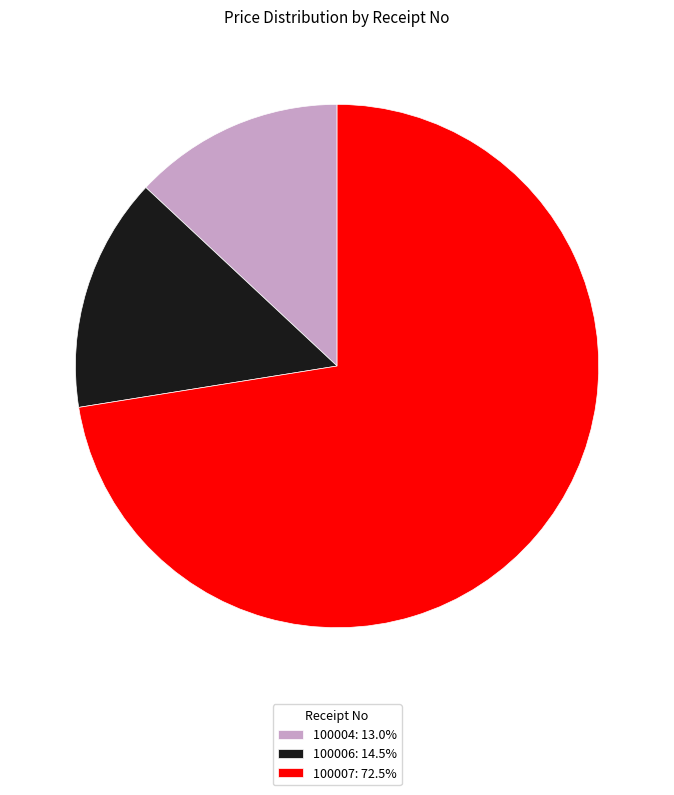

Is there a majority slice in this chart?

Yes